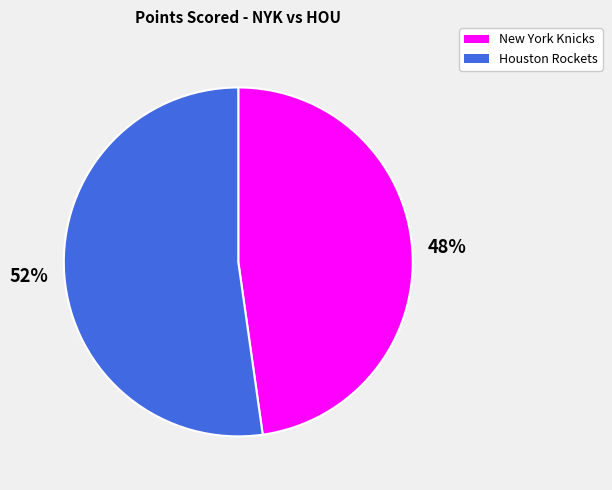

Is the sum of New York Knicks and Houston Rockets greater than half?

Yes